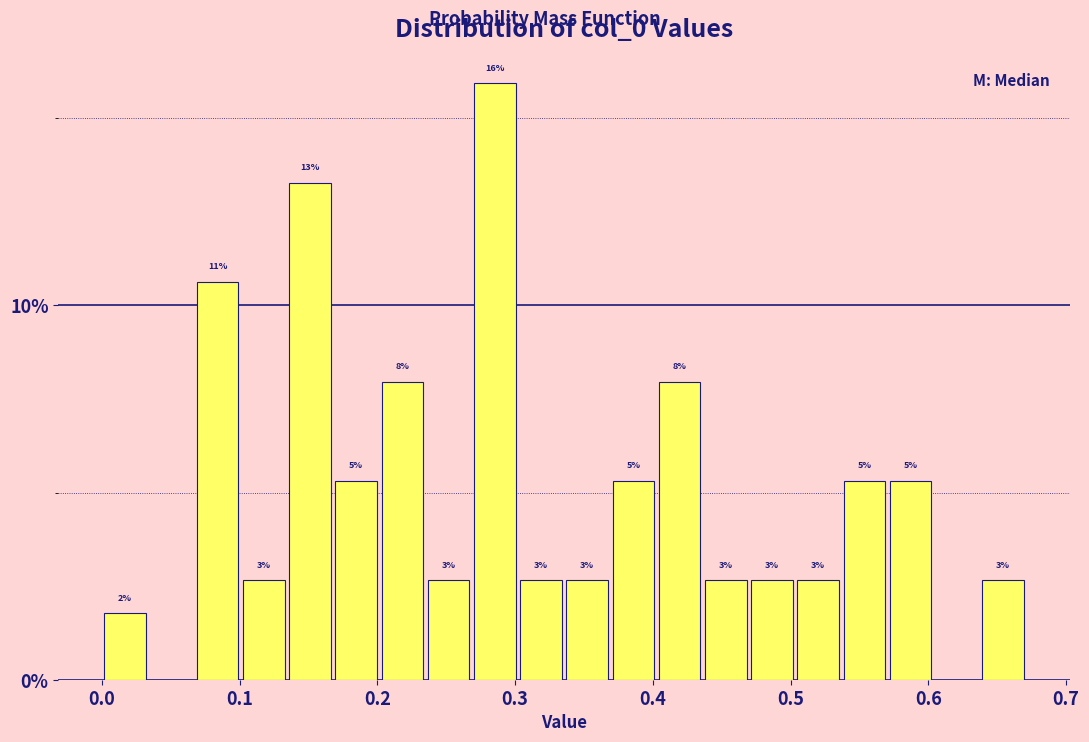

Read against the x-axis, roughly where is the centre of the tallest bar?

0.29